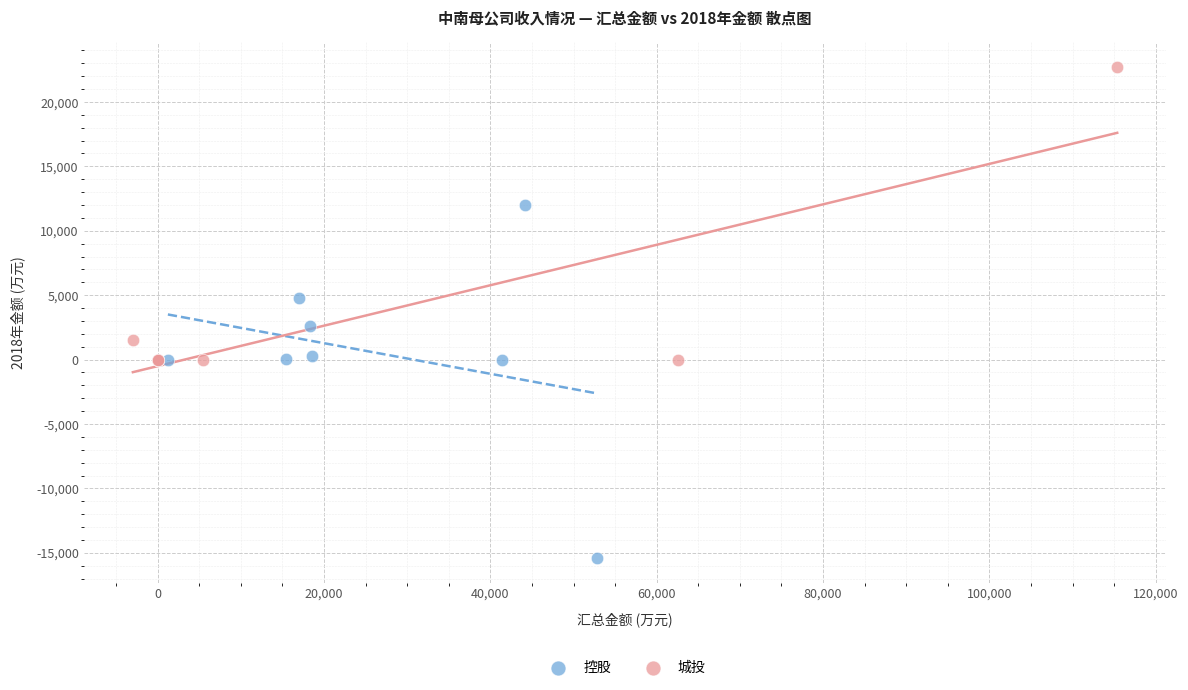

Which series contains the lowest Y value?

控股